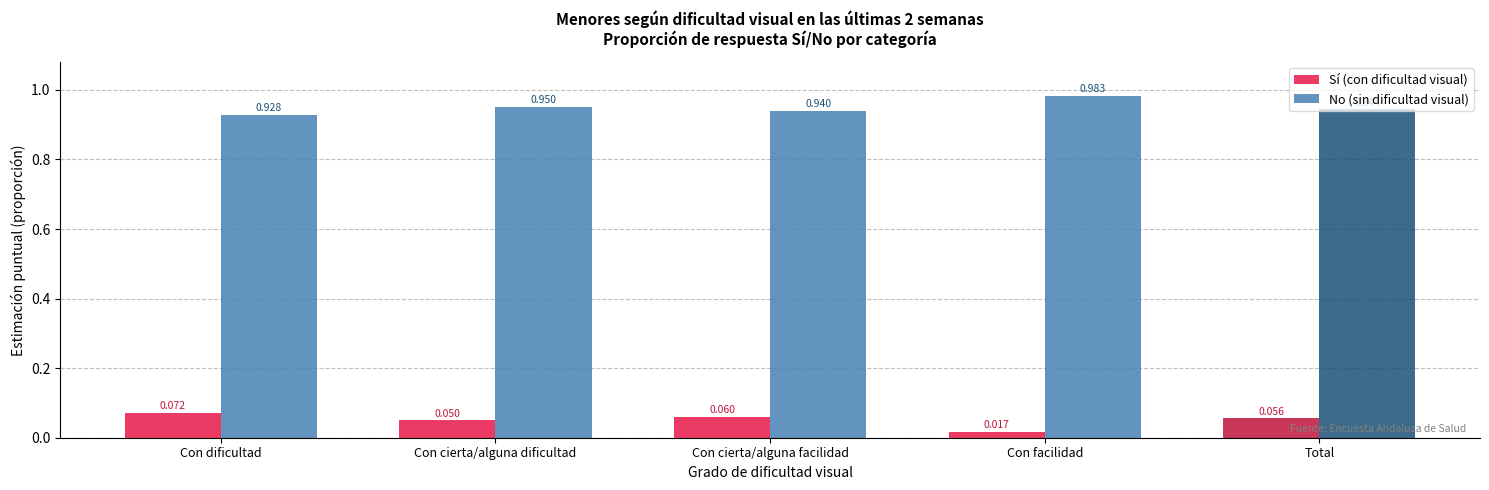

What is the label of the 5th bar from the left?

Total